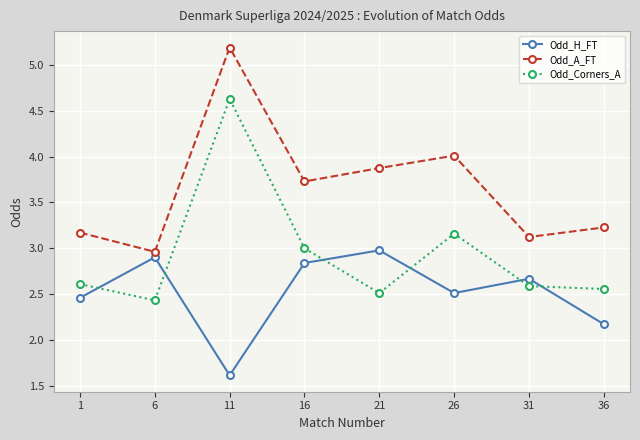

What is the greatest value displayed?

5.2